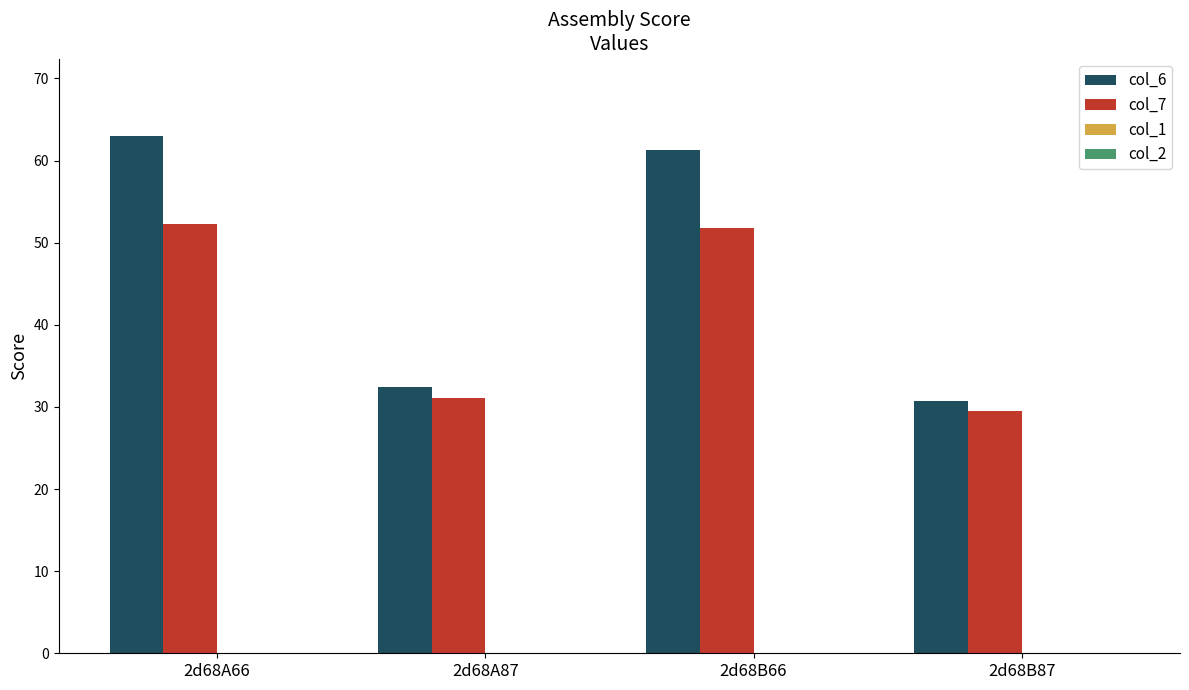

What is the label of the 2nd bar from the right?

2d68B66